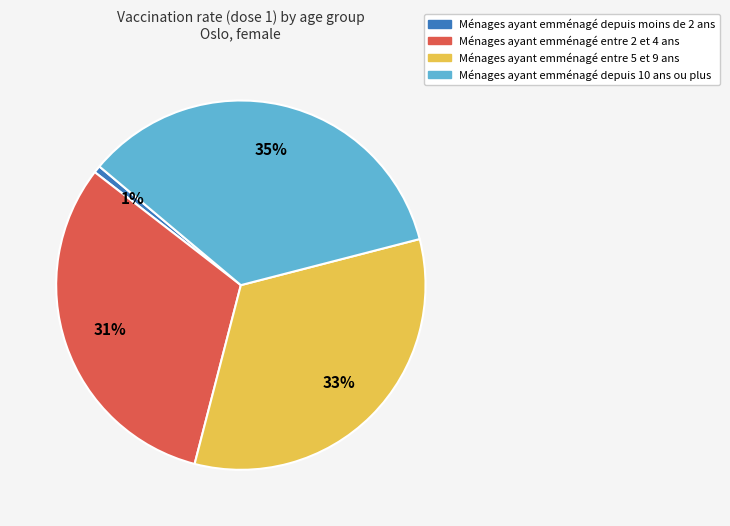

Is there a majority slice in this chart?

No